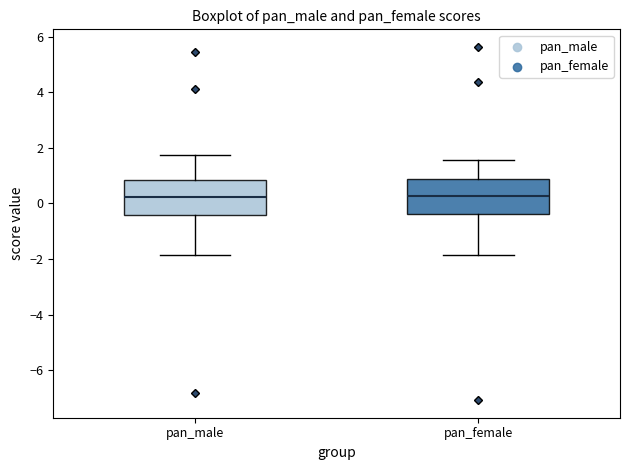

Where does the lower whisker of the box for pan_male end on the y-axis? The values are not printed on the chart, so give them approximately, as read against the axis.

-1.8